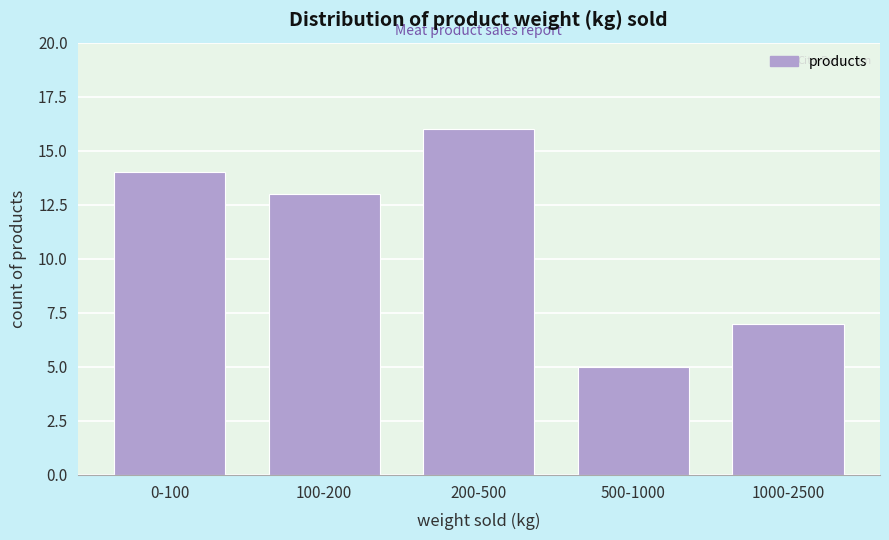

Reading left to right, transcribe all the data shown in this chart.

0-100=14	100-200=13	200-500=16	500-1000=5	1000-2500=7